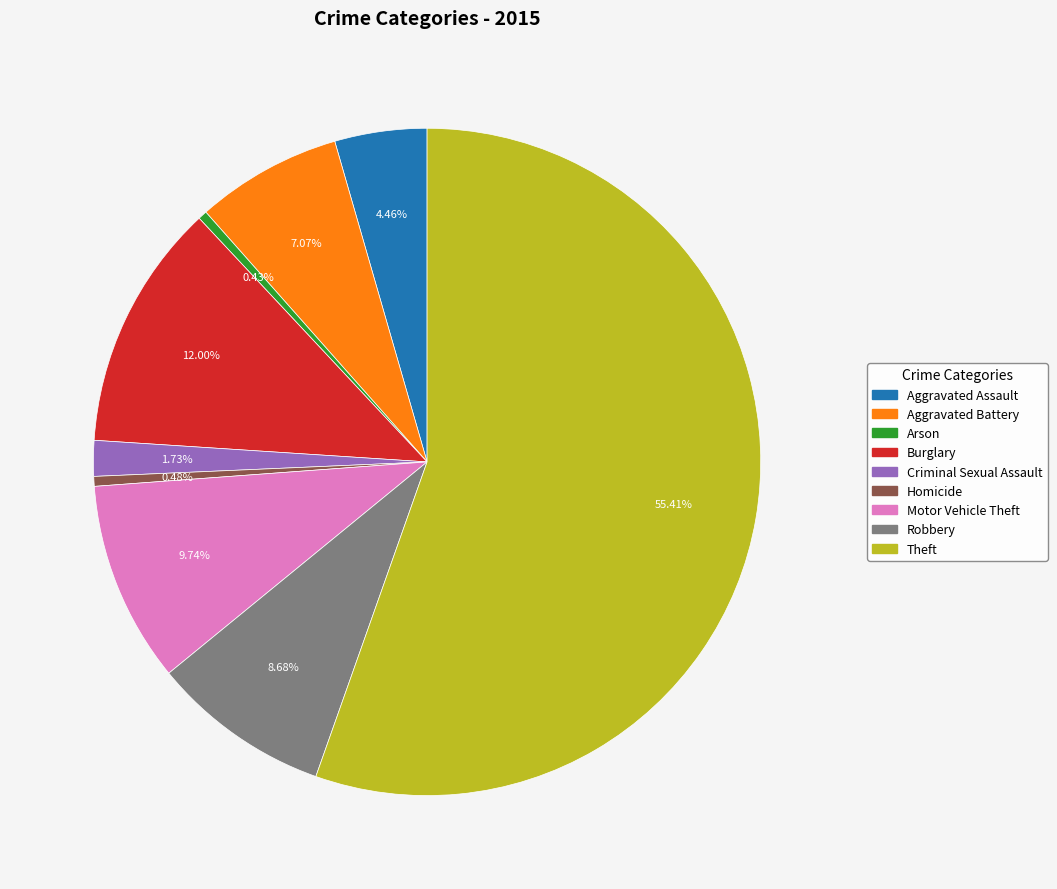

To the nearest percent, what is the combined percentage of Theft and Criminal Sexual Assault?

57%